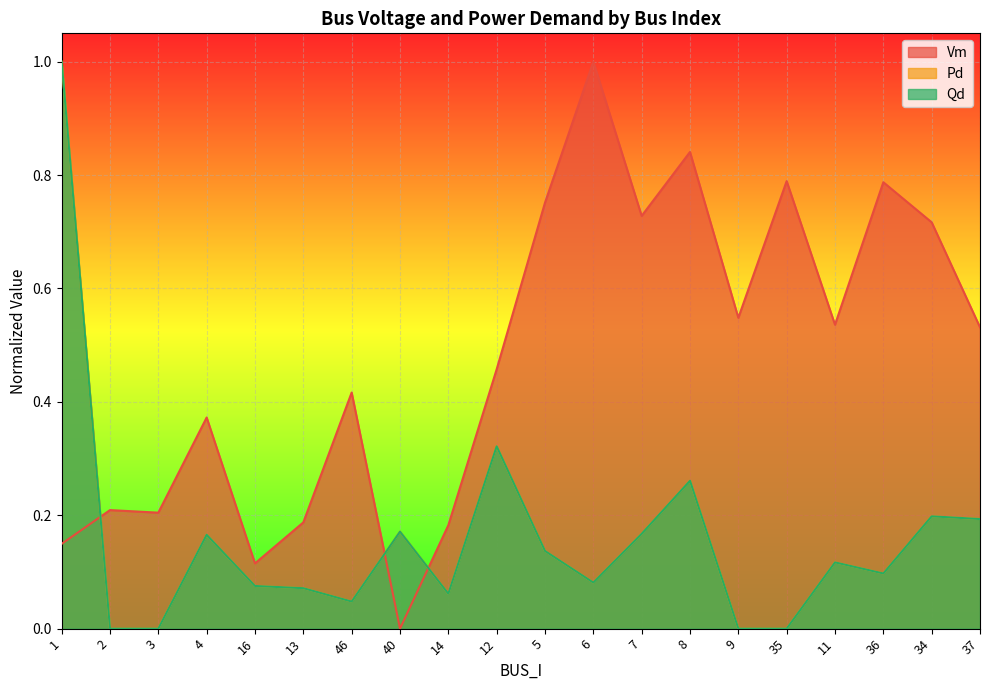

Reading right to left, extract all data points from this chart.

Vm: 37=0.5	34=0.7	36=0.8	11=0.5	35=0.8	9=0.5	8=0.8	7=0.7	6=1.0	5=0.8	12=0.5	14=0.2	40=0.0	46=0.4	13=0.2	16=0.1	4=0.4	3=0.2	2=0.2	1=0.1
Pd: 37=0.2	34=0.2	36=0.1	11=0.1	35=0.0	9=0.0	8=0.3	7=0.2	6=0.1	5=0.1	12=0.3	14=0.1	40=0.2	46=0.0	13=0.1	16=0.1	4=0.2	3=0.0	2=0.0	1=1.0
Qd: 37=0.2	34=0.2	36=0.1	11=0.1	35=0.0	9=0.0	8=0.3	7=0.2	6=0.1	5=0.1	12=0.3	14=0.1	40=0.2	46=0.0	13=0.1	16=0.1	4=0.2	3=0.0	2=0.0	1=1.0